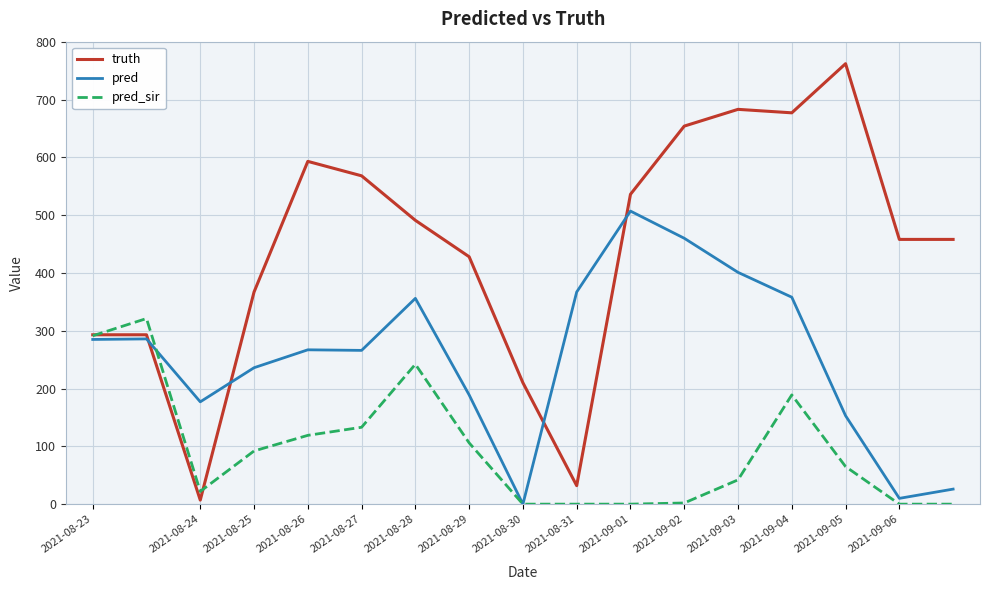

What is the highest value of the truth series?

762.0